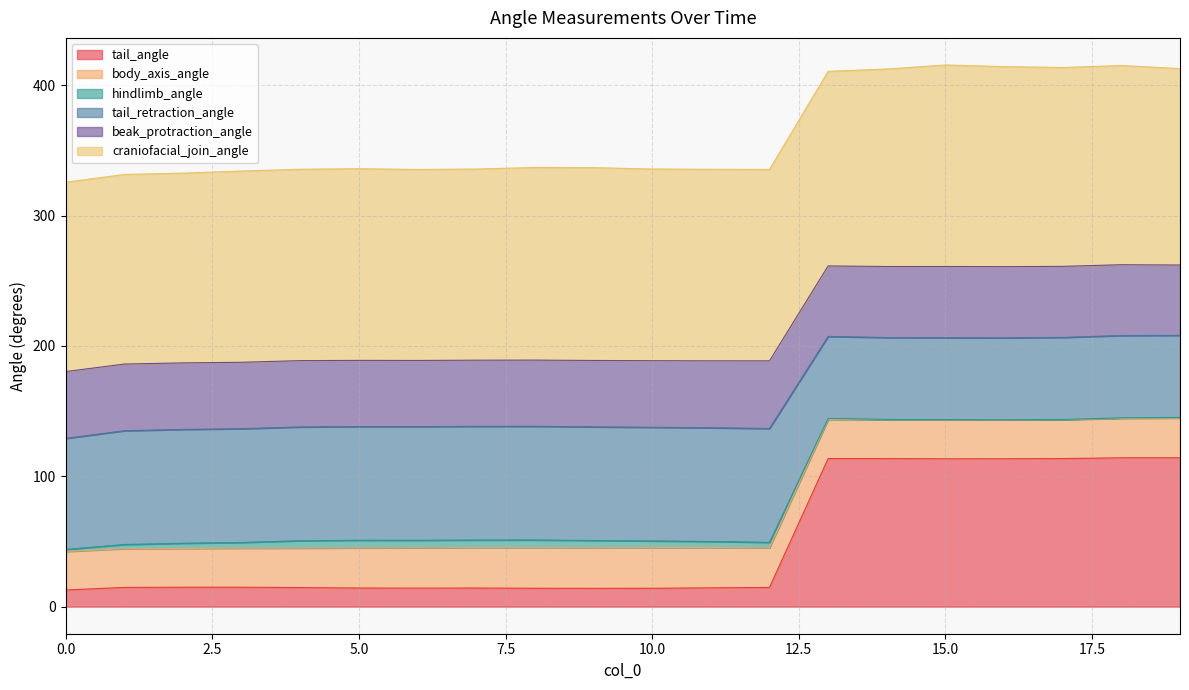

Where is the first local minimum for tail_retraction_angle?

9